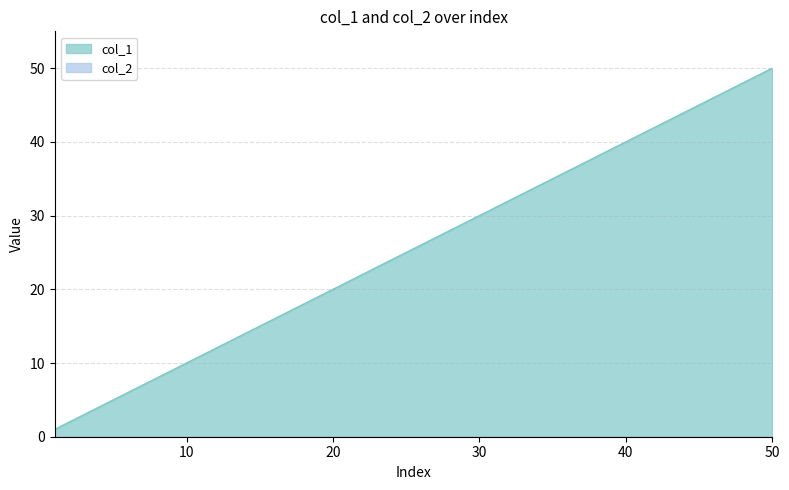

How many values are below 35?

13